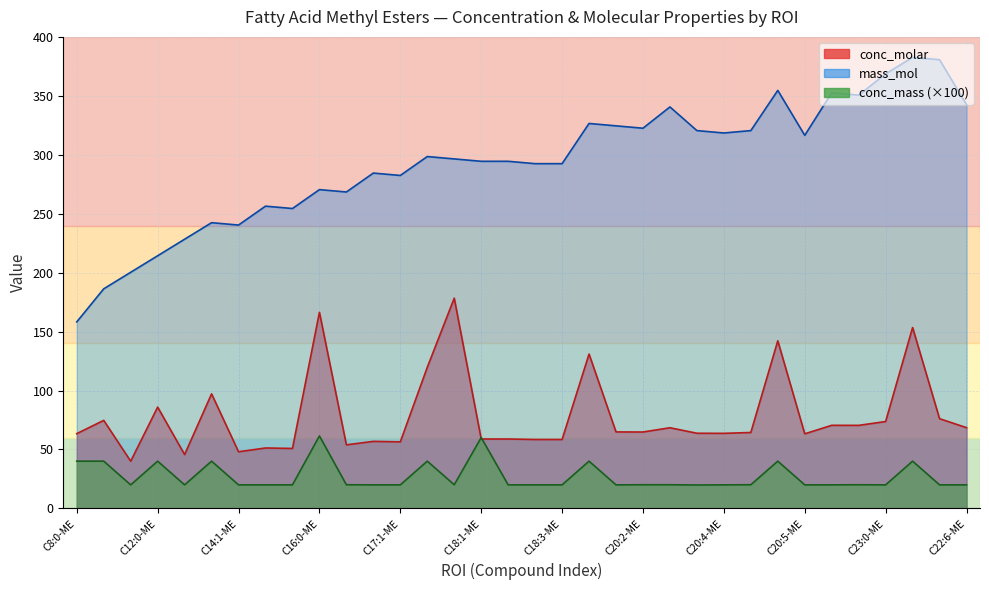

Does the chart have visible grid lines?

Yes